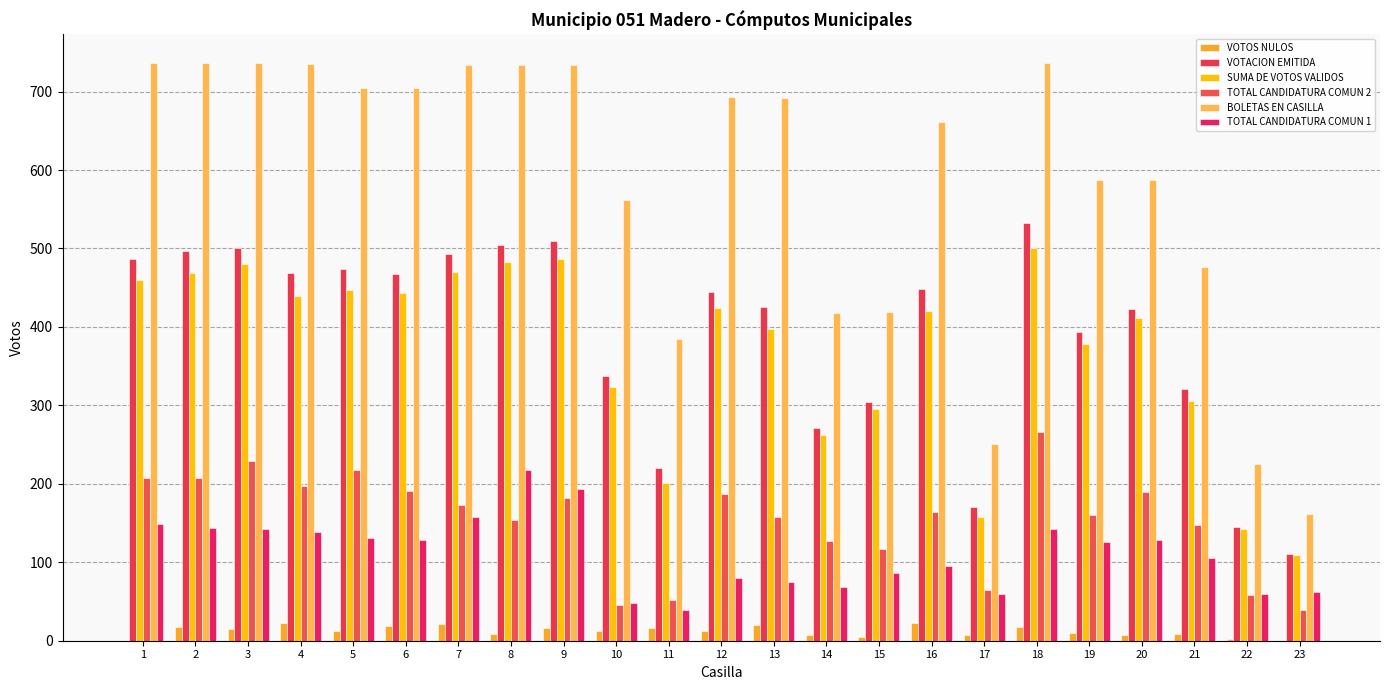

What is the sum of all BOLETAS EN CASILLA values?

13409